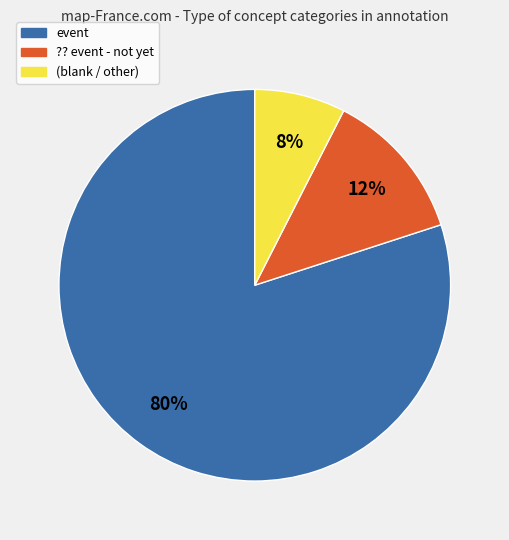

To the nearest percent, what percentage of the pie is event?

80%